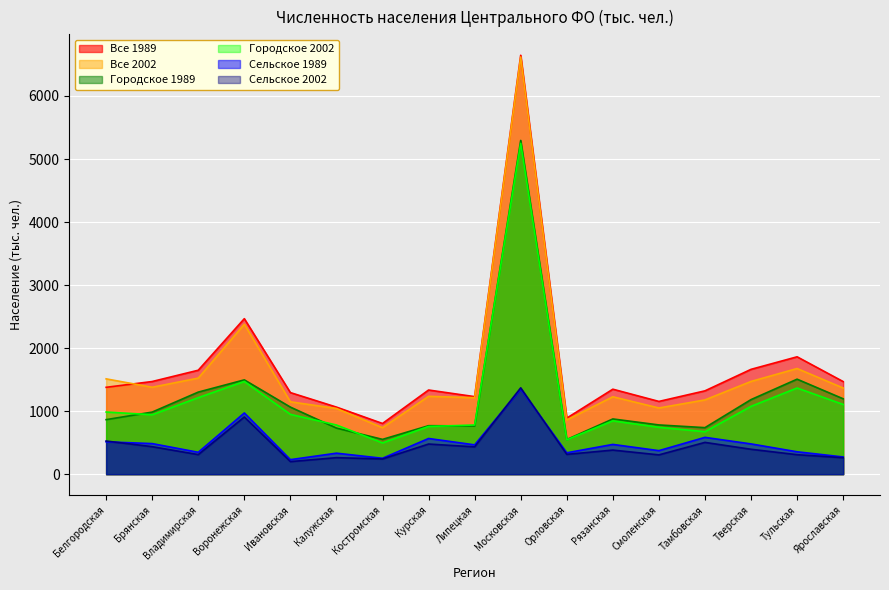

At how many categories does at least one series exceed 5131?

1